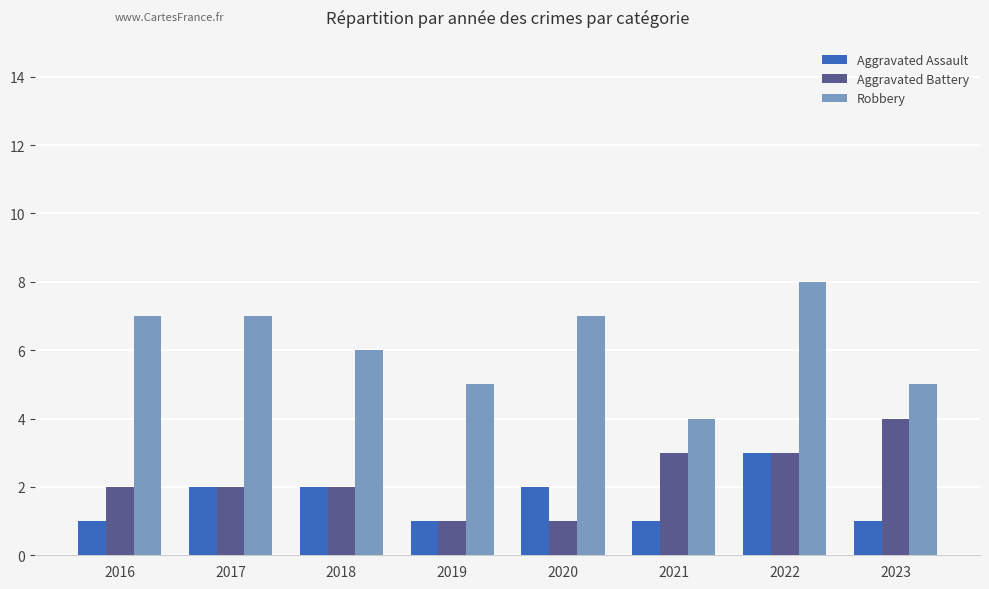

What is the difference between the Aggravated Battery values at 2021 and 2017?

1